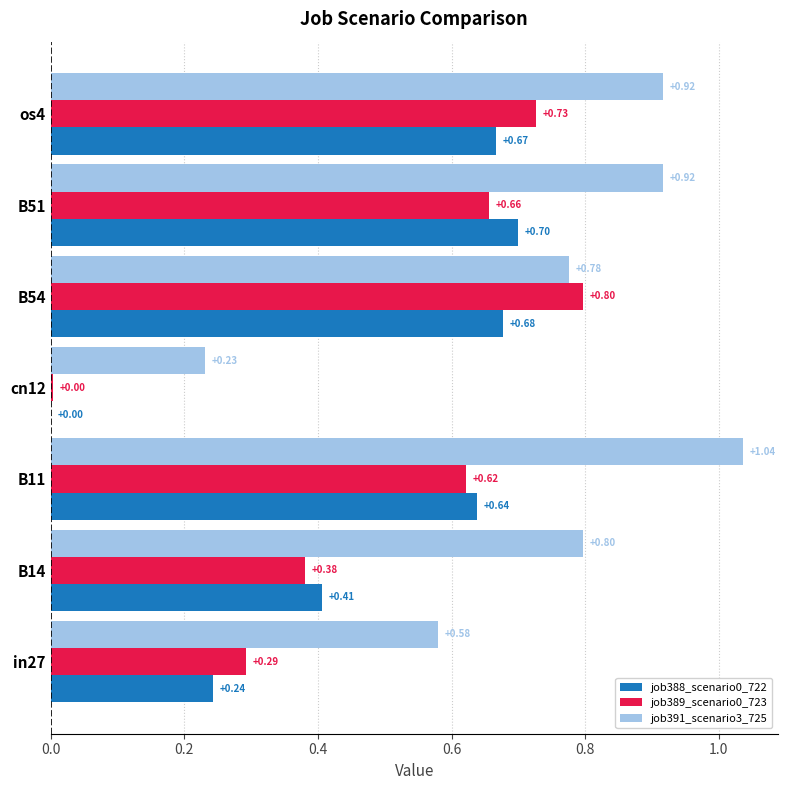

Is the value of job389_scenario0_723 at B51 greater than the value of job388_scenario0_722 at B14?

Yes